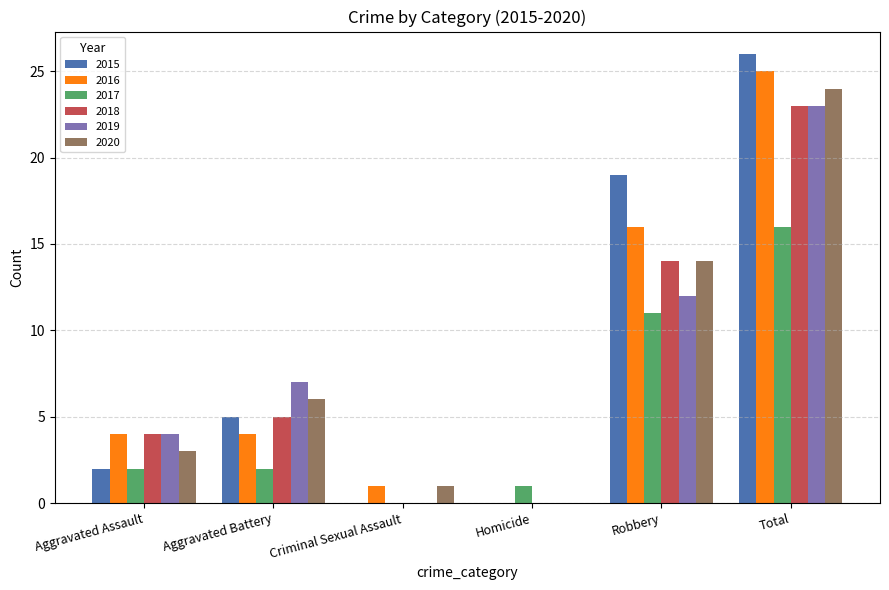

At which label is 2017 closest to 8?

Robbery